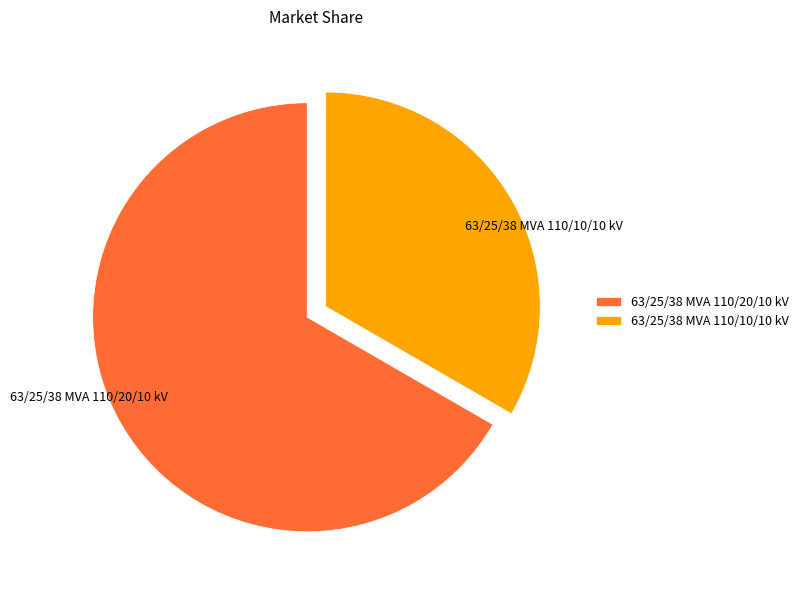

Which has a higher value, 63/25/38 MVA 110/20/10 kV or 63/25/38 MVA 110/10/10 kV?

63/25/38 MVA 110/20/10 kV